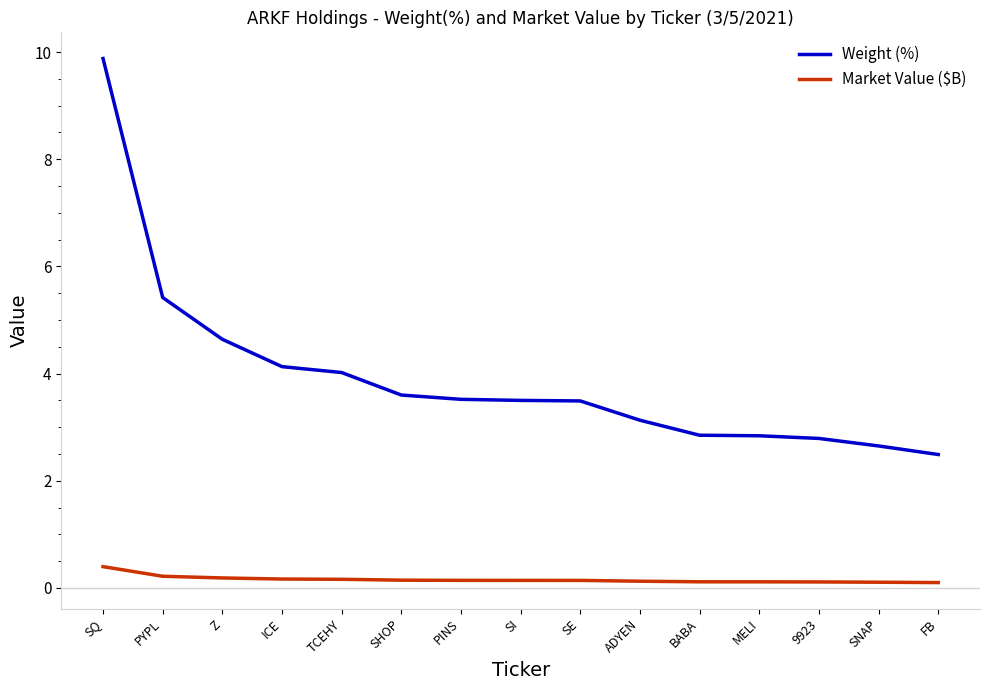

Rank the series by their maximum value, from lowest to highest.

Market Value ($B), Weight (%)